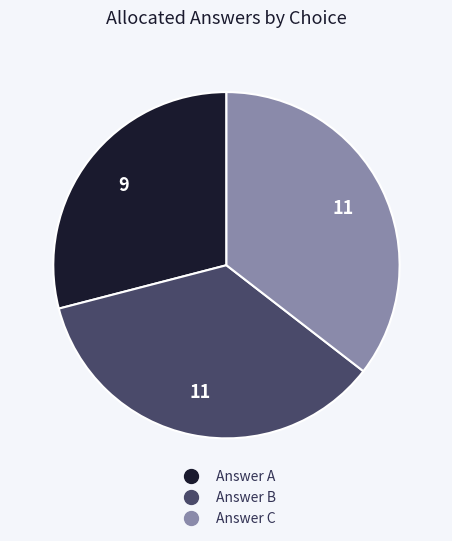

Is there any slice that represents more than half of the pie?

No